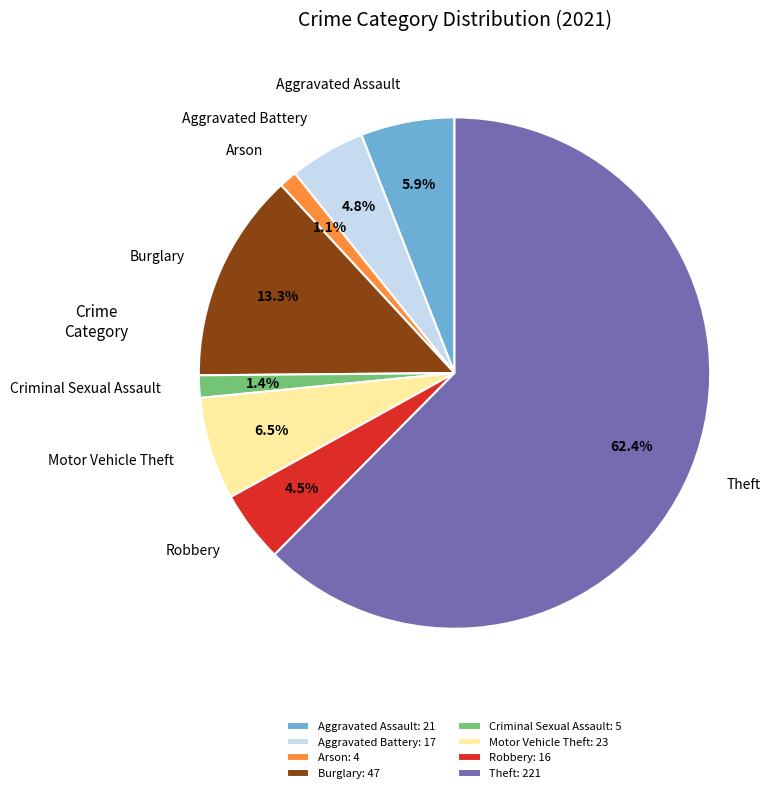

To the nearest percent, what percentage of the pie is Theft?

62%